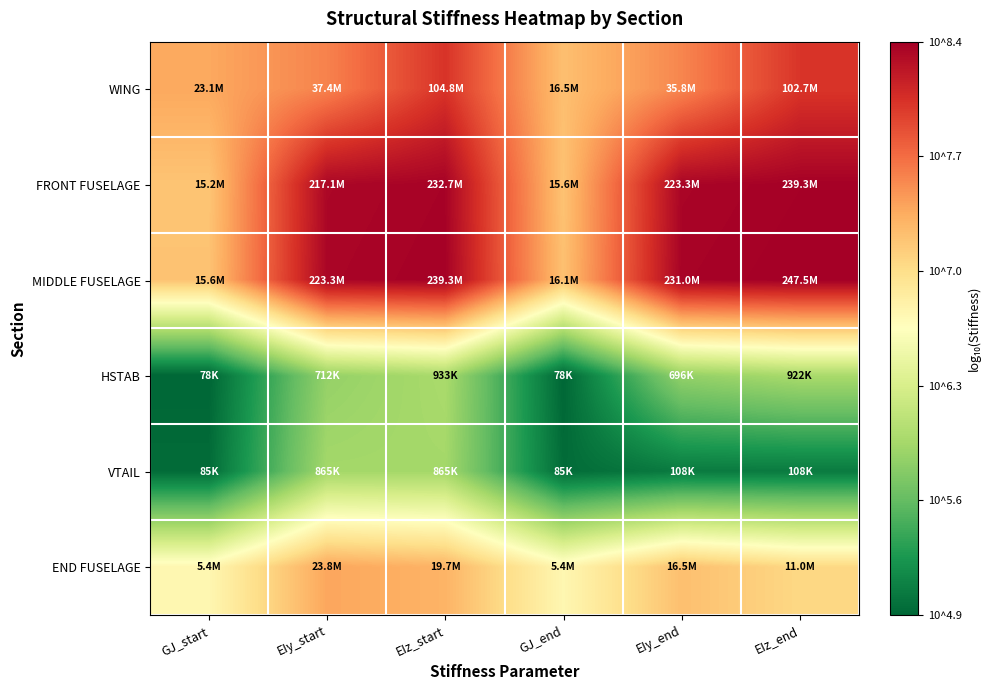

Reading left to right, transcribe all the data shown in this chart.

WING: GJ_start=7.4	EIy_start=7.6	EIz_start=8.0	GJ_end=7.2	EIy_end=7.6	EIz_end=8.0
FRONT FUSELAGE: GJ_start=7.2	EIy_start=8.3	EIz_start=8.4	GJ_end=7.2	EIy_end=8.3	EIz_end=8.4
MIDDLE FUSELAGE: GJ_start=7.2	EIy_start=8.3	EIz_start=8.4	GJ_end=7.2	EIy_end=8.4	EIz_end=8.4
HSTAB: GJ_start=4.9	EIy_start=5.9	EIz_start=6.0	GJ_end=4.9	EIy_end=5.8	EIz_end=6.0
VTAIL: GJ_start=4.9	EIy_start=5.9	EIz_start=5.9	GJ_end=4.9	EIy_end=5.0	EIz_end=5.0
END FUSELAGE: GJ_start=6.7	EIy_start=7.4	EIz_start=7.3	GJ_end=6.7	EIy_end=7.2	EIz_end=7.0